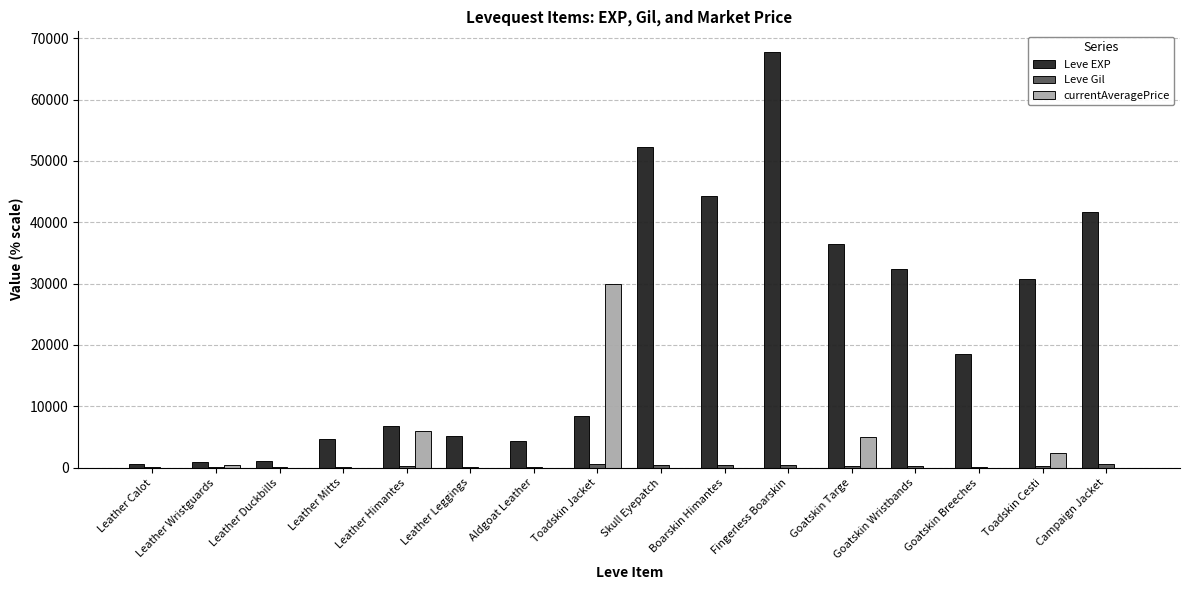

Which series has the largest total across all categories?

Leve EXP